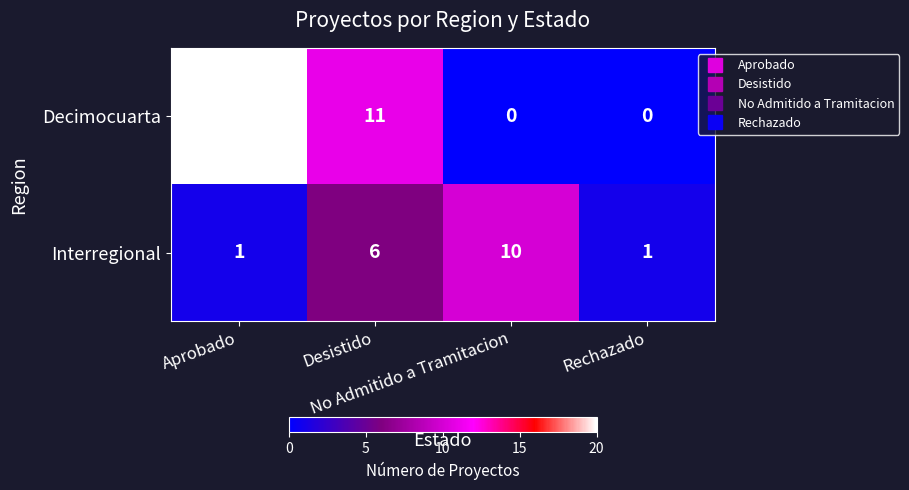

Which series has the largest range (max minus min)?

Decimocuarta